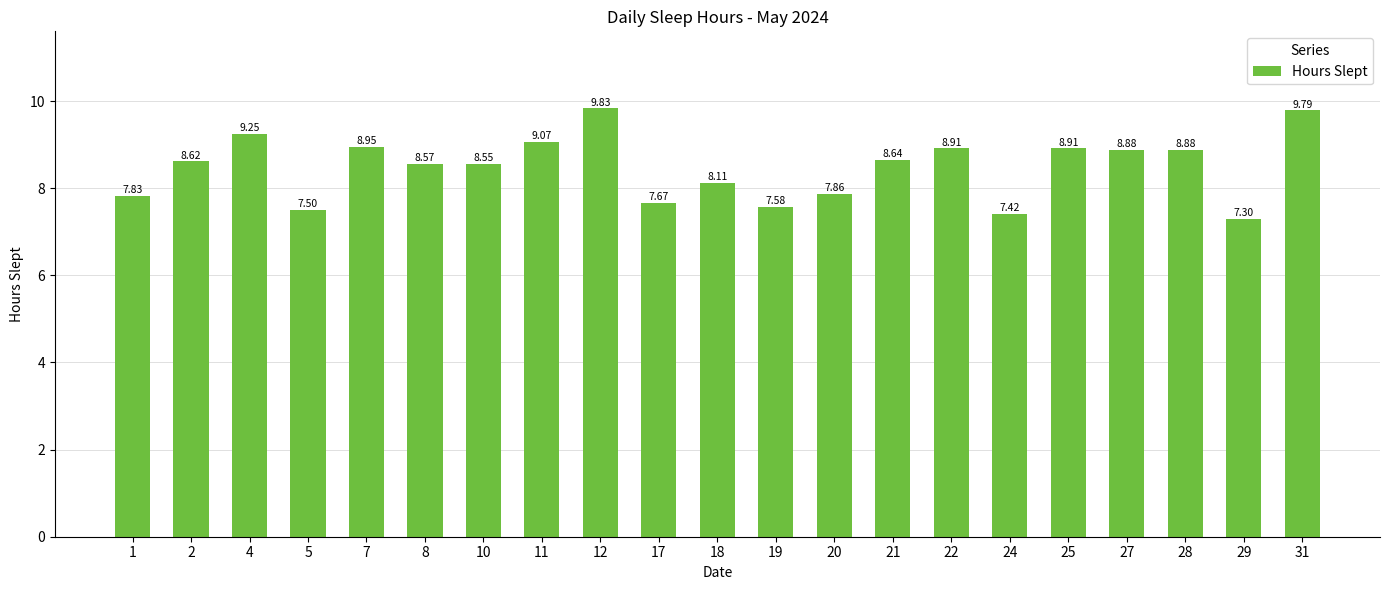

Is it true that the value at 31 is 2.6?

False